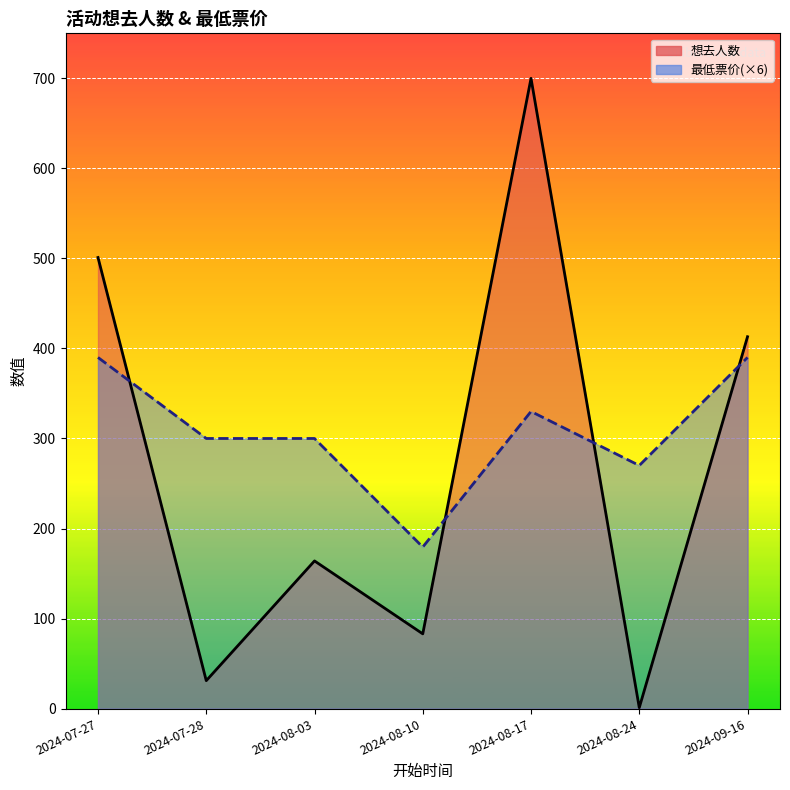

How many lines are shown in the chart?

2